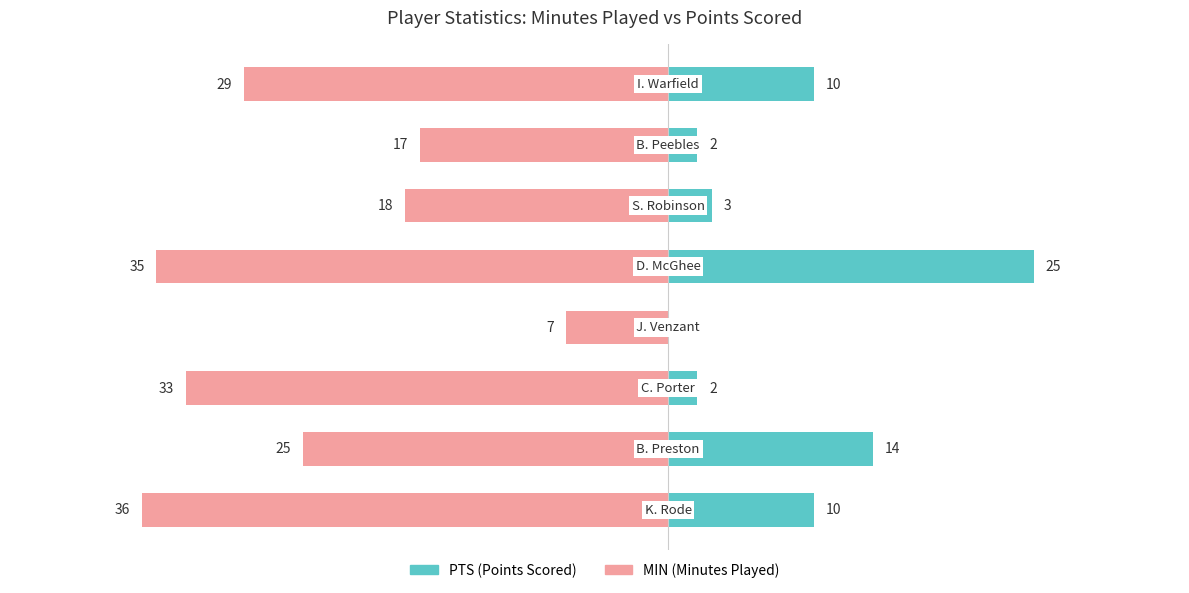

What is the difference between the MIN values at 1 and 0?

11